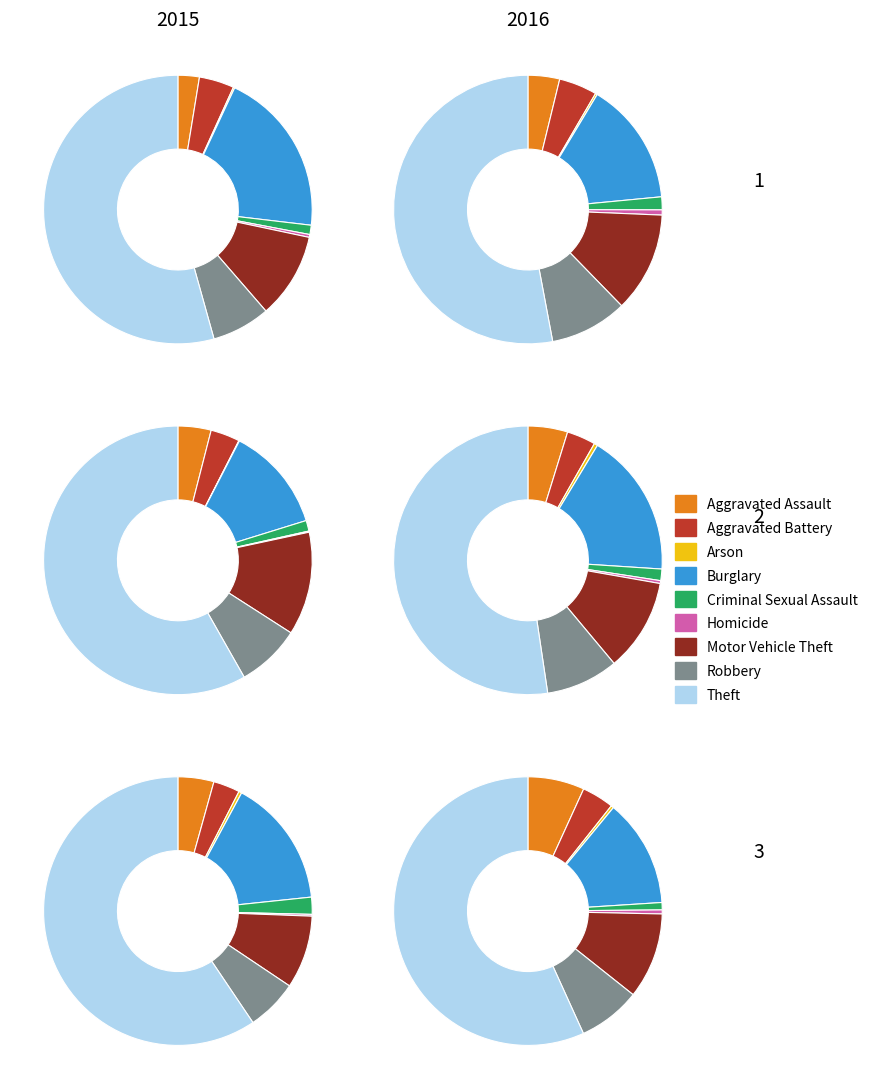

Which slice is the largest?

Theft